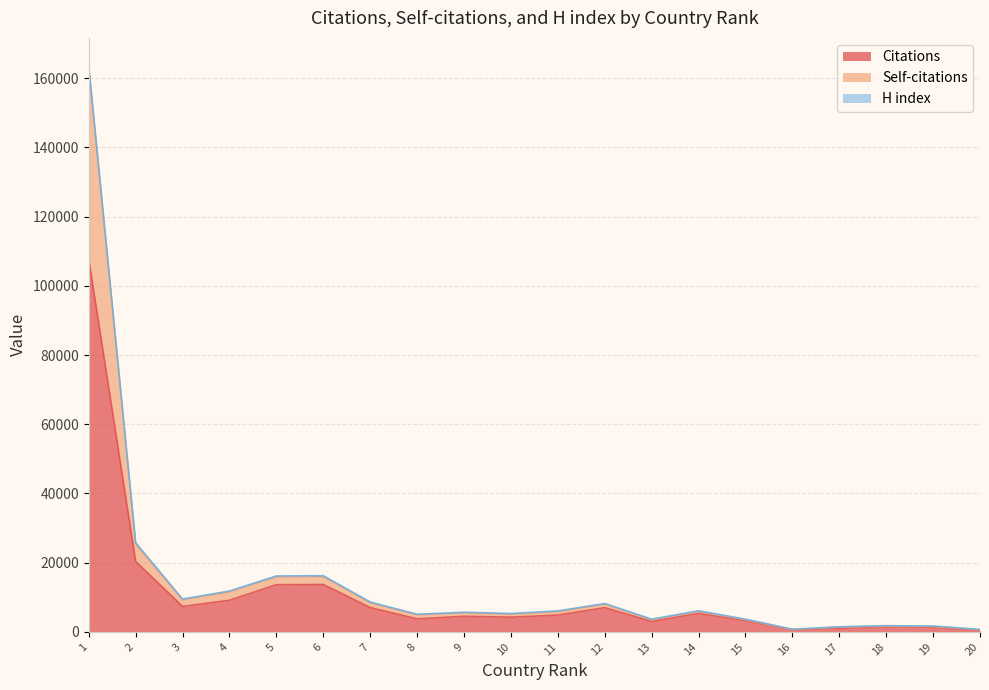

How many interior local valleys does the Self-citations series have?

5